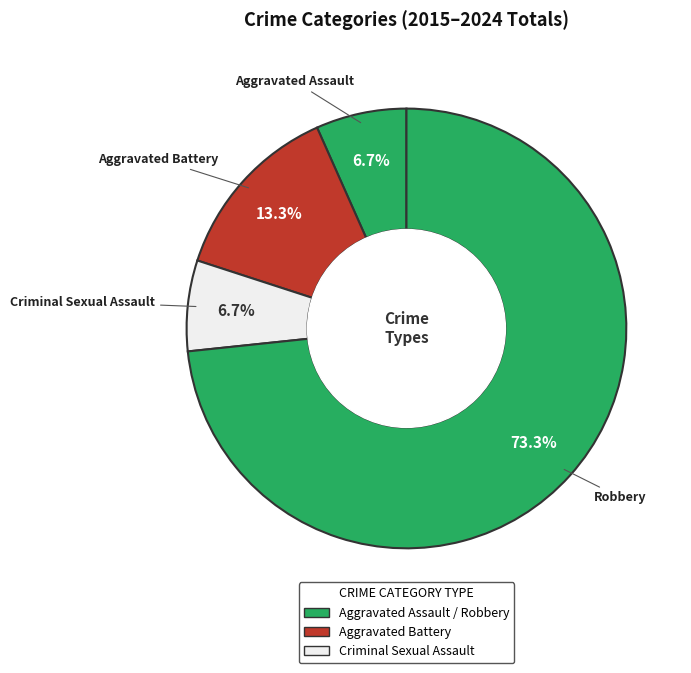

Between Aggravated Battery and Robbery, which is larger?

Robbery